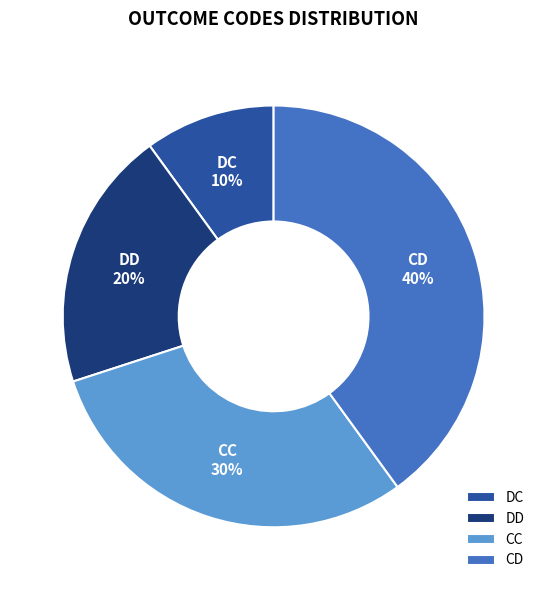

What percentage is the CD slice, to the nearest percent?

40%